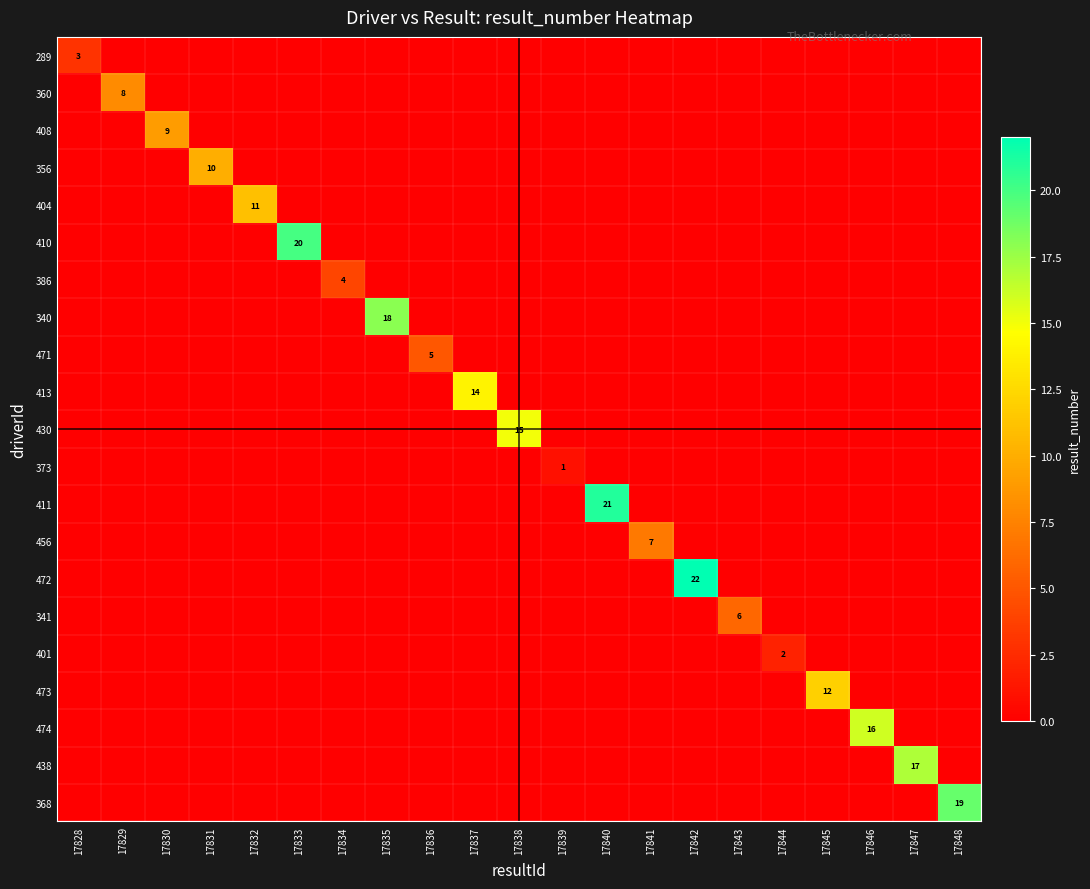

How many distinct data groups are displayed?

21